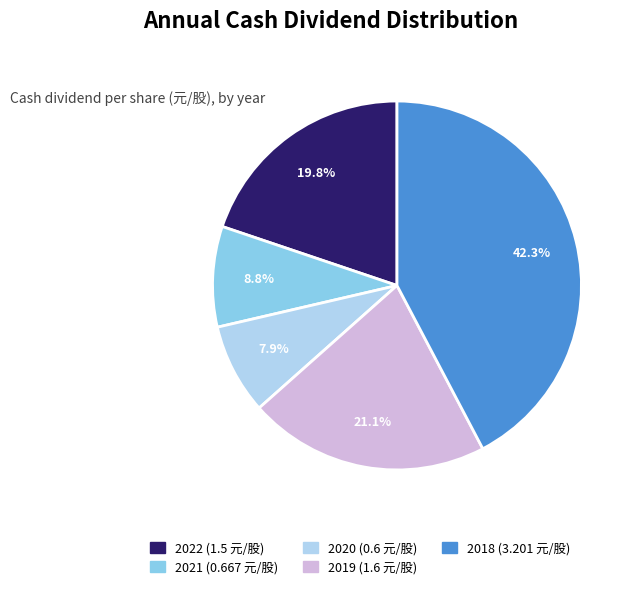

The 2021 slice represents 1% of the pie. True or false?

False